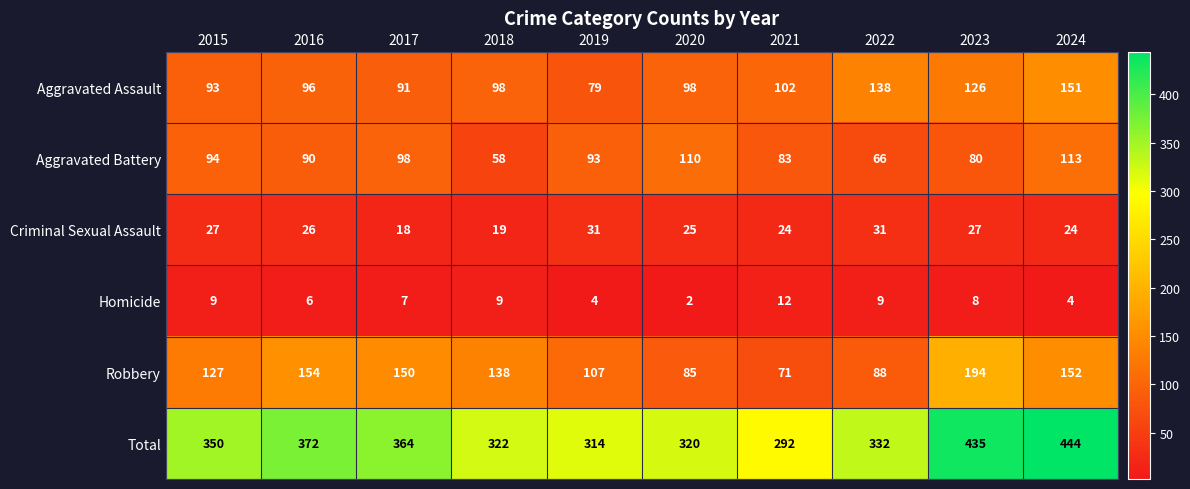

Which series has the largest total across all categories?

Total